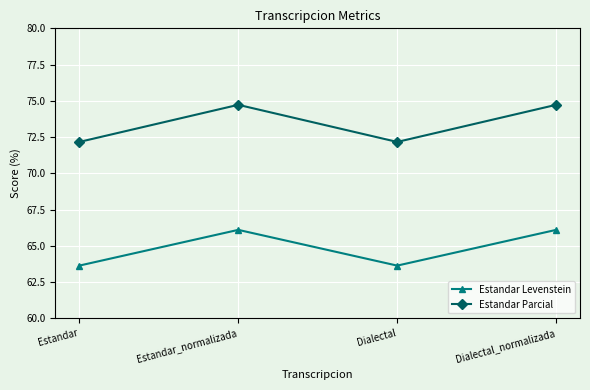

True or false: Estandar Parcial and Estandar Levenstein cross at least once.

False